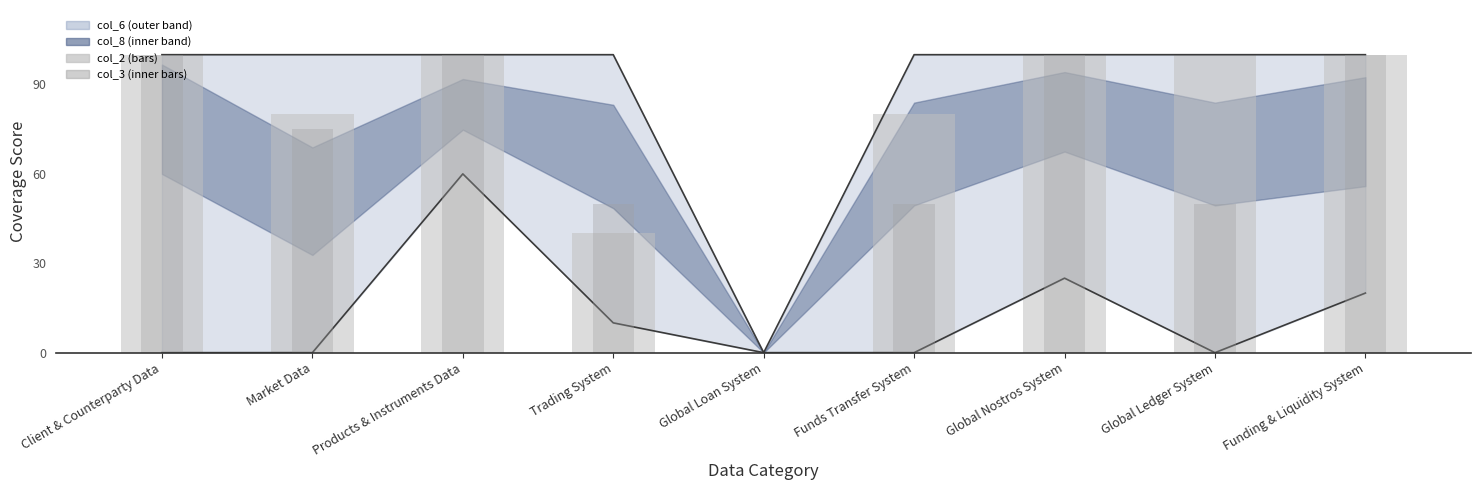

Are the bars horizontal?

No